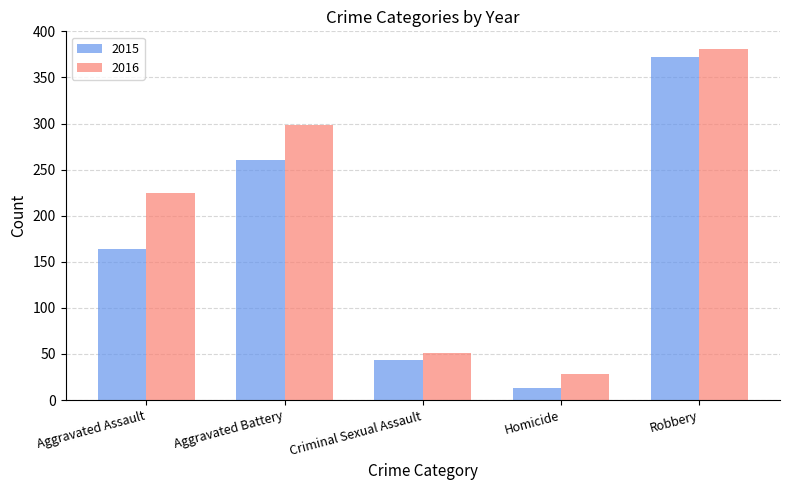

Does the chart contain any negative values?

No